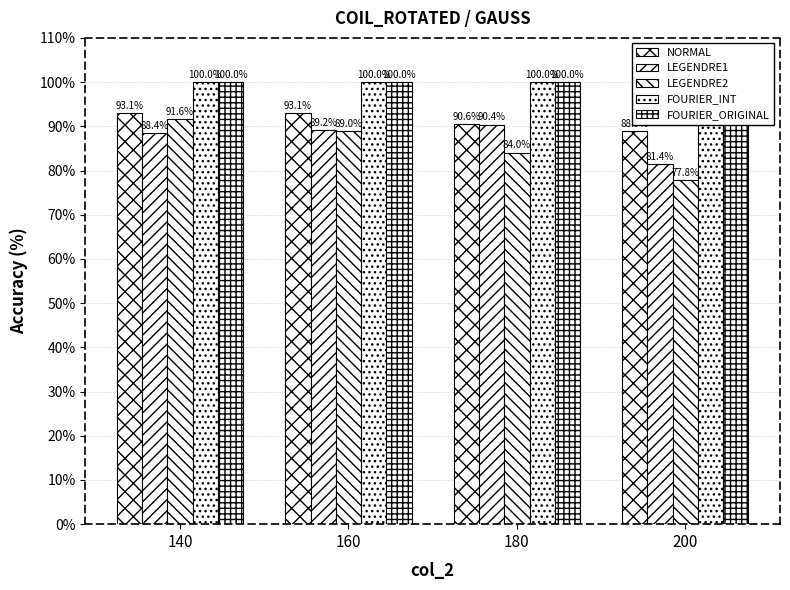

At which category does the chart reach its peak across all series?

140